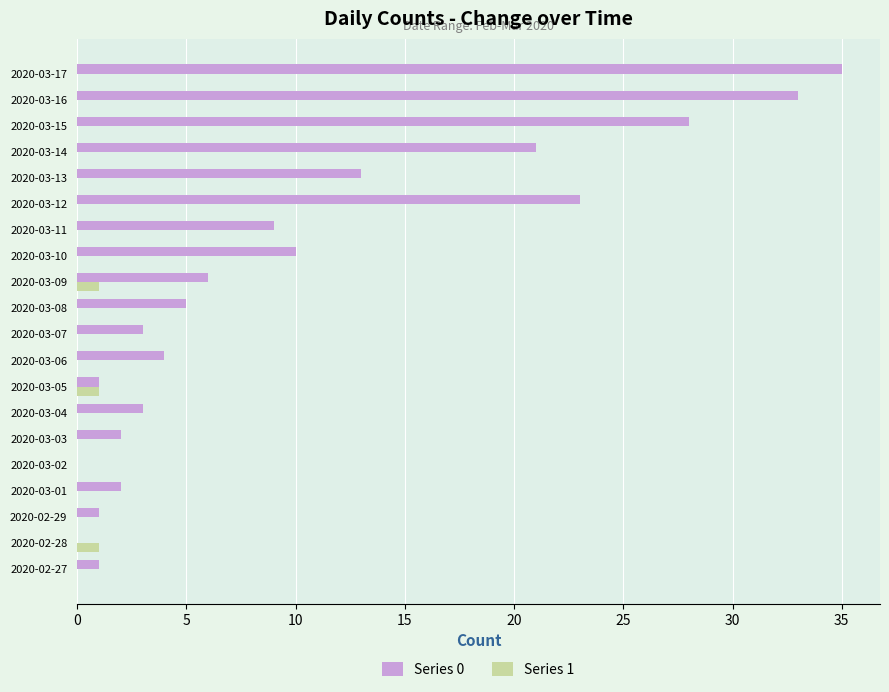

At which category does the chart reach its peak across all series?

2020-03-17